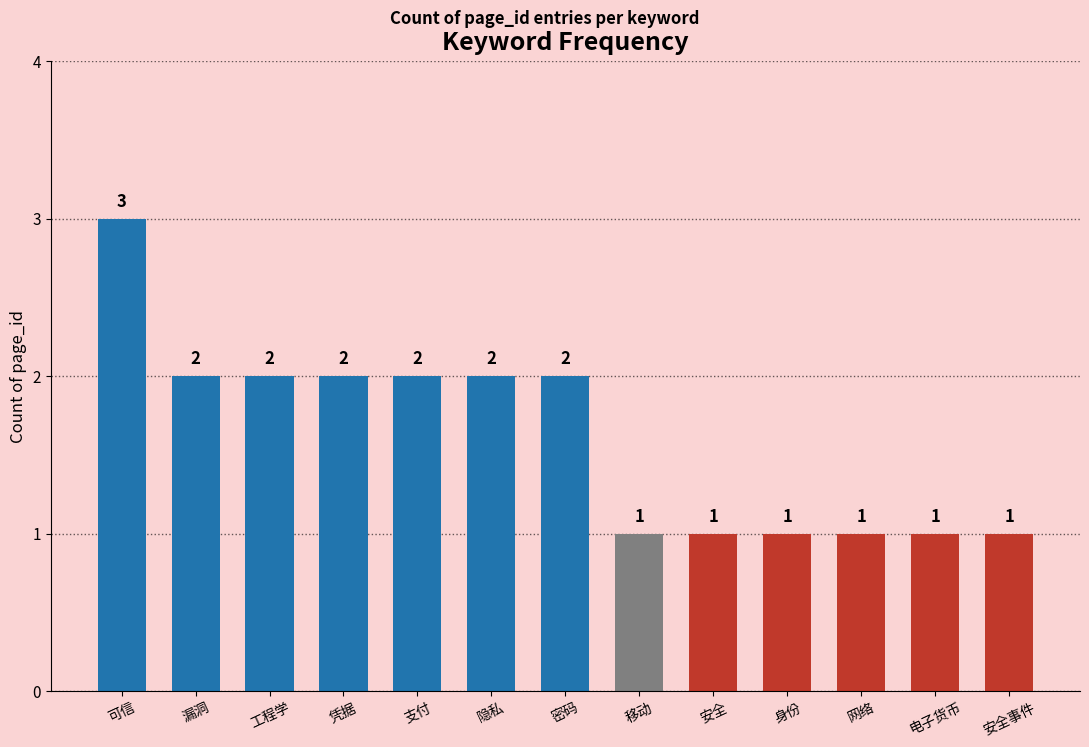

What is the ratio of the value at 密码 to the value at 安全事件?

2.0